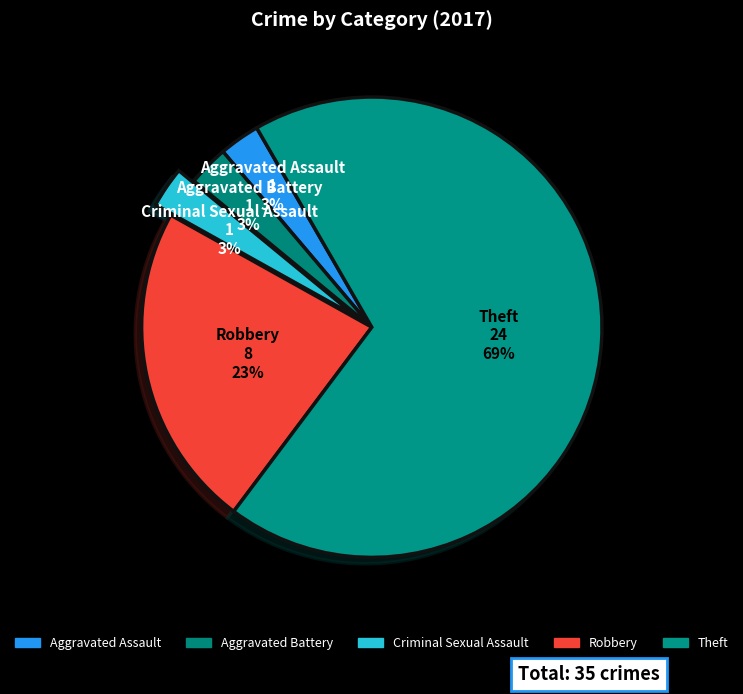

What percentage is the Robbery slice, to the nearest percent?

23%